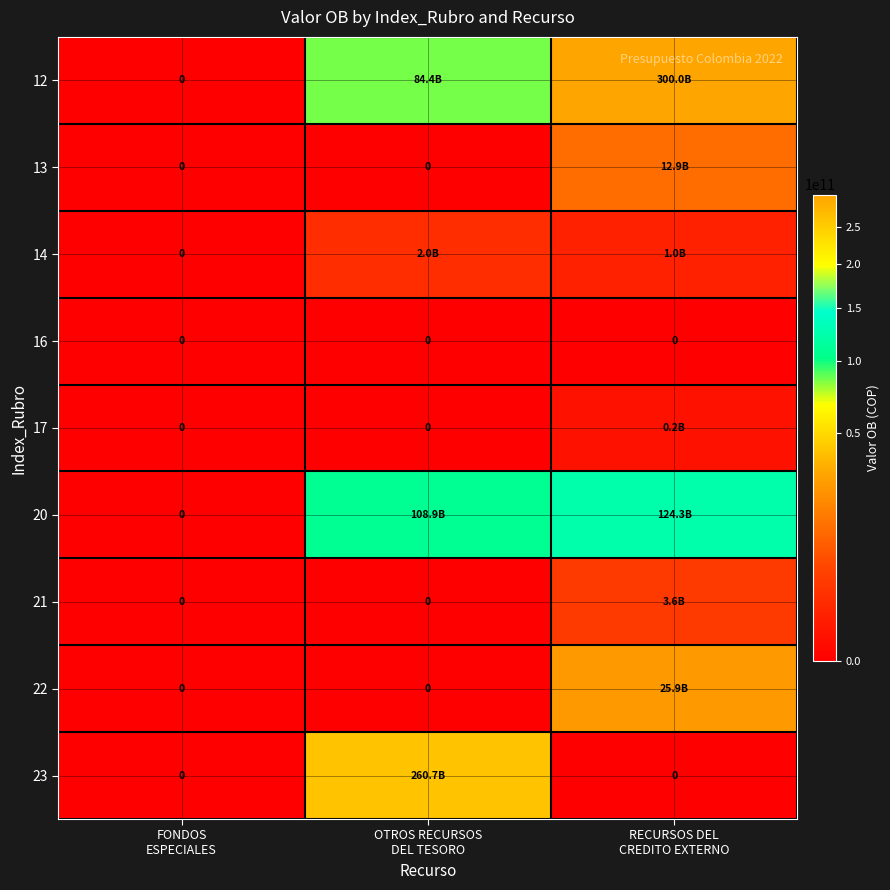

What is the difference between the 20 values at FONDOS ESPECIALES and OTROS RECURSOS DEL TESORO?

108873340514.0